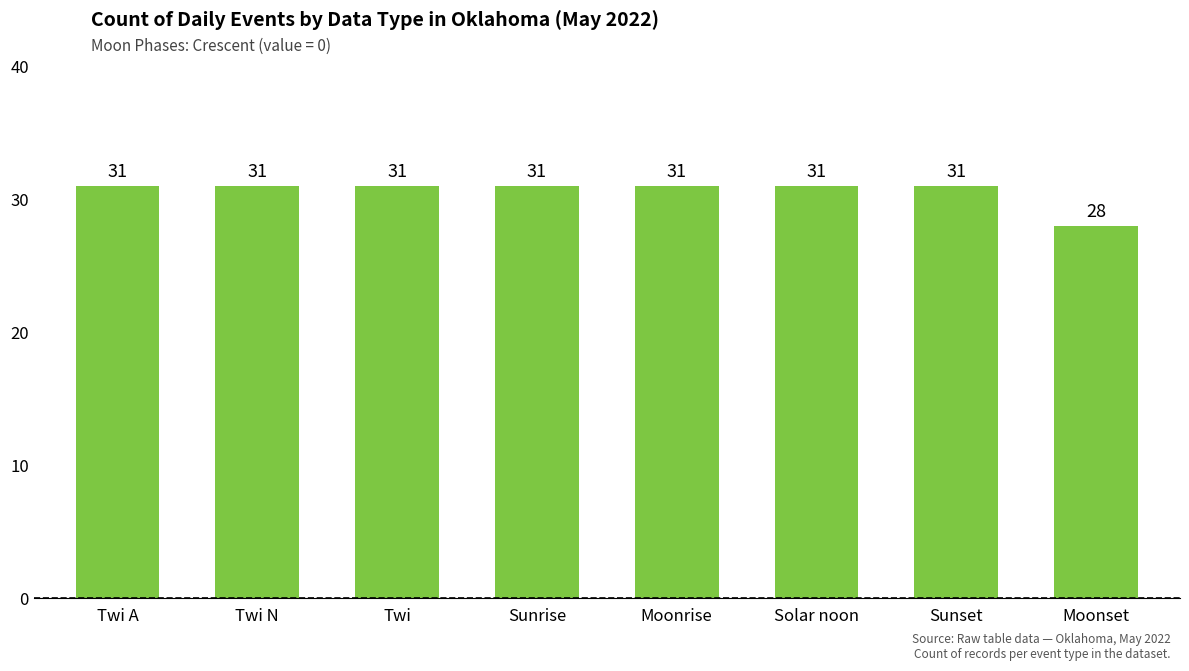

Reading left to right, what are all the values shown in this chart?

Twi A=31	Twi N=31	Twi=31	Sunrise=31	Moonrise=31	Solar noon=31	Sunset=31	Moonset=28